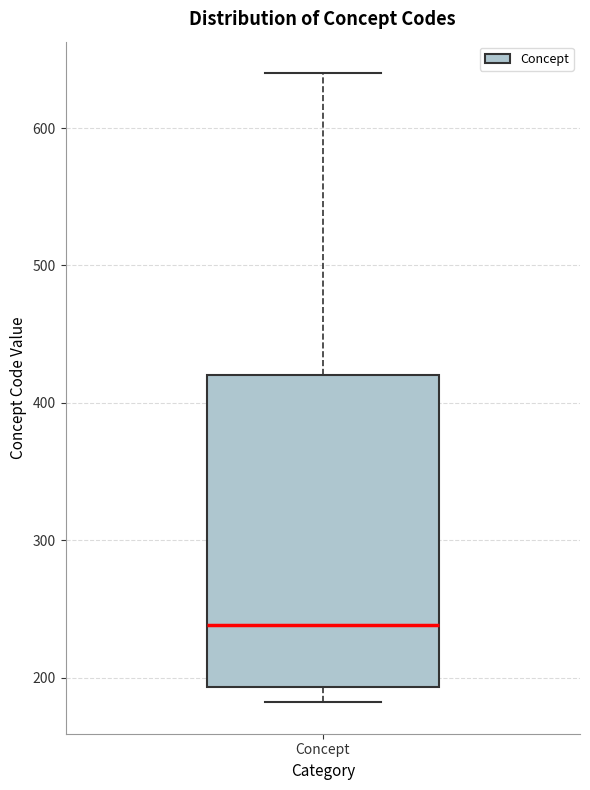

Where is the upper edge of the box for Concept on the y-axis? The values are not printed on the chart, so give them approximately, as read against the axis.

420